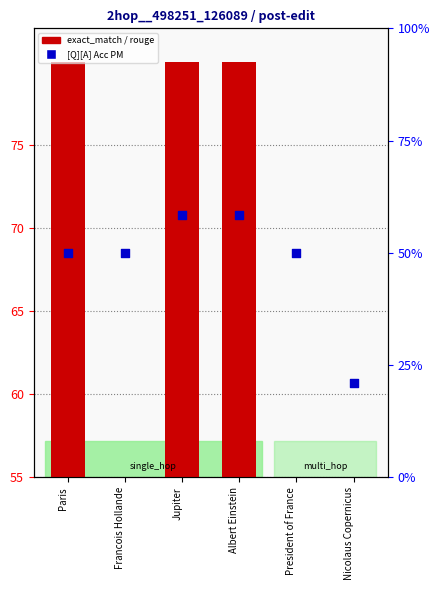

Which series has the largest total across all categories?

exact_match